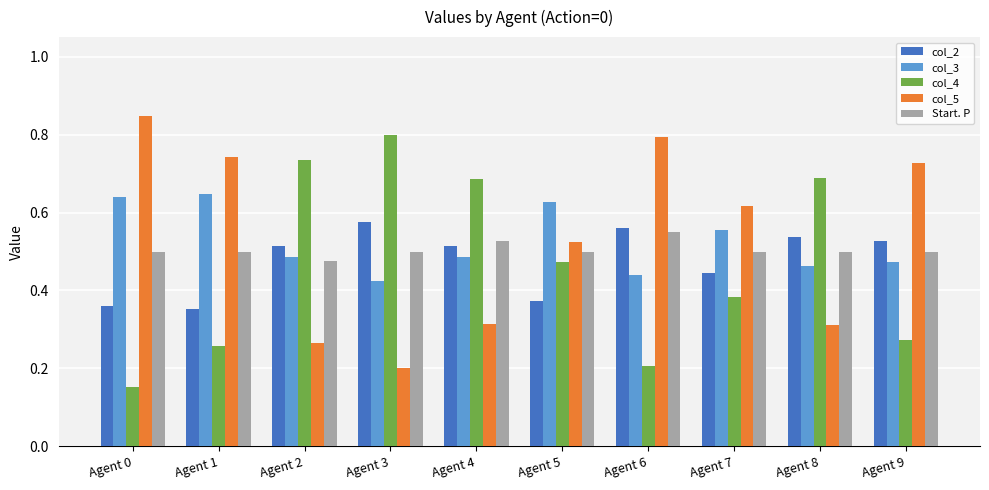

What are all the series names shown in the legend?

col_2, col_3, col_4, col_5, Start. P